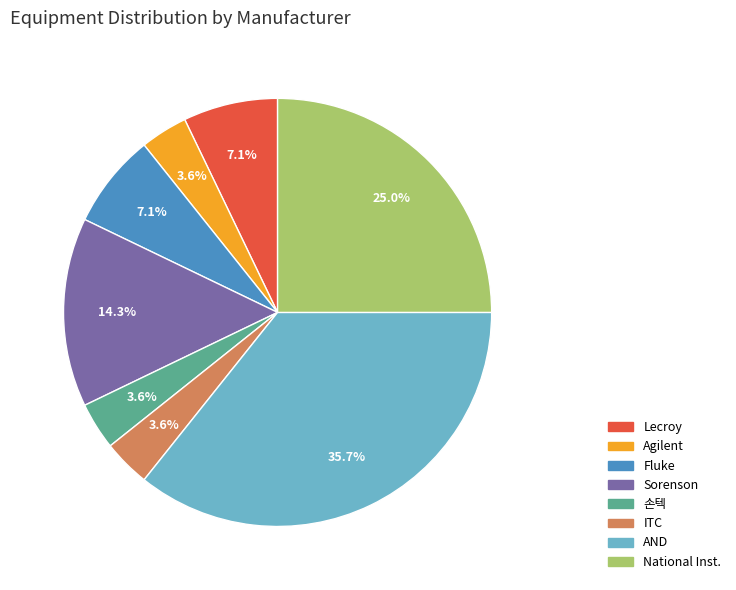

Is it true that Sorenson is 14% of the pie?

True